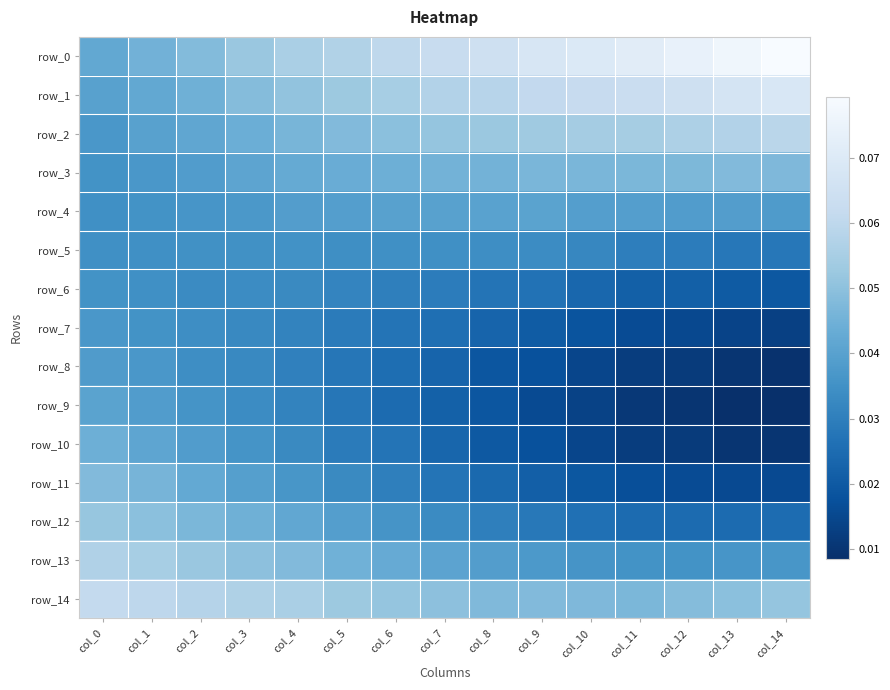

Is the value of row_7 at col_13 greater than the value of row_14 at col_1?

No